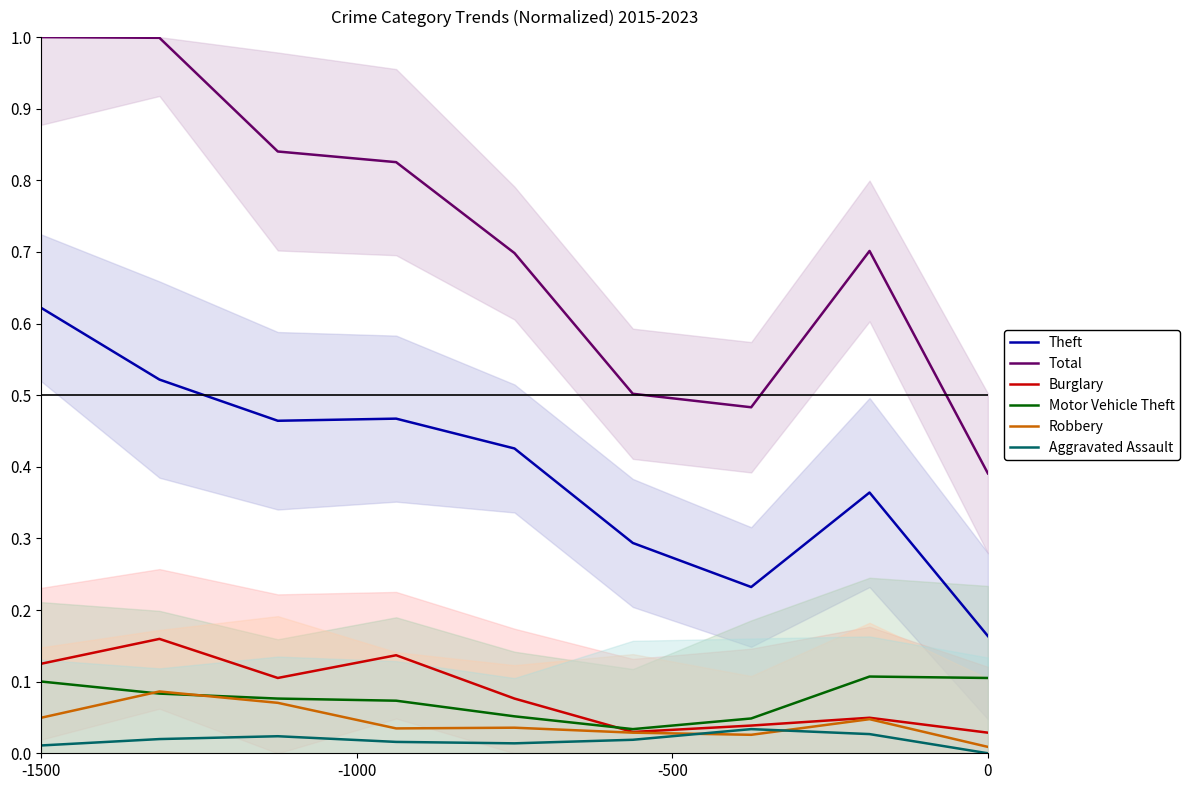

True or false: Motor Vehicle Theft and Theft cross at least once.

False